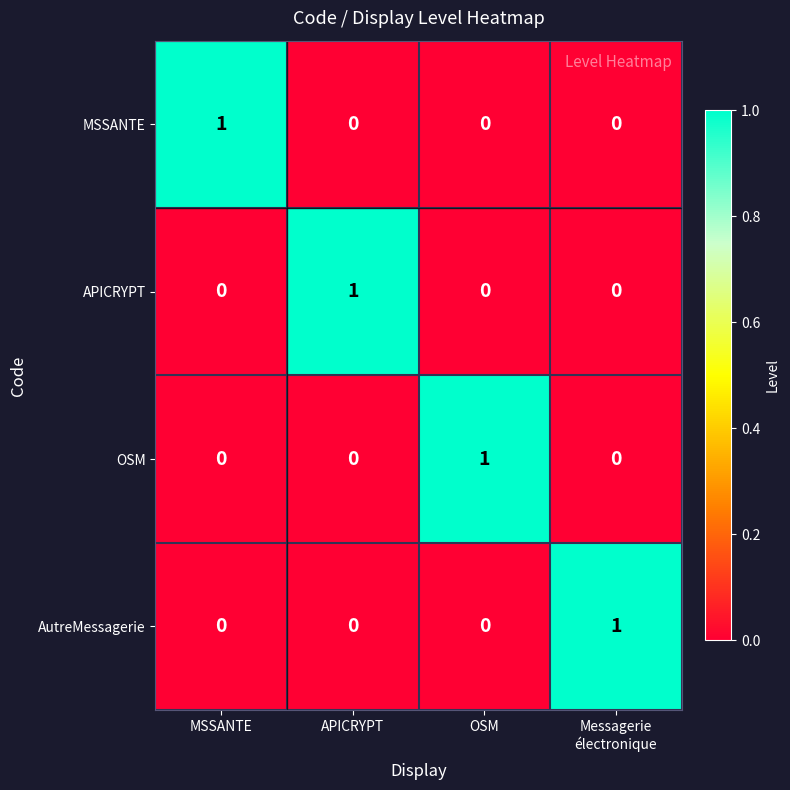

Is the value of OSM at APICRYPT greater than the value of APICRYPT at APICRYPT?

No